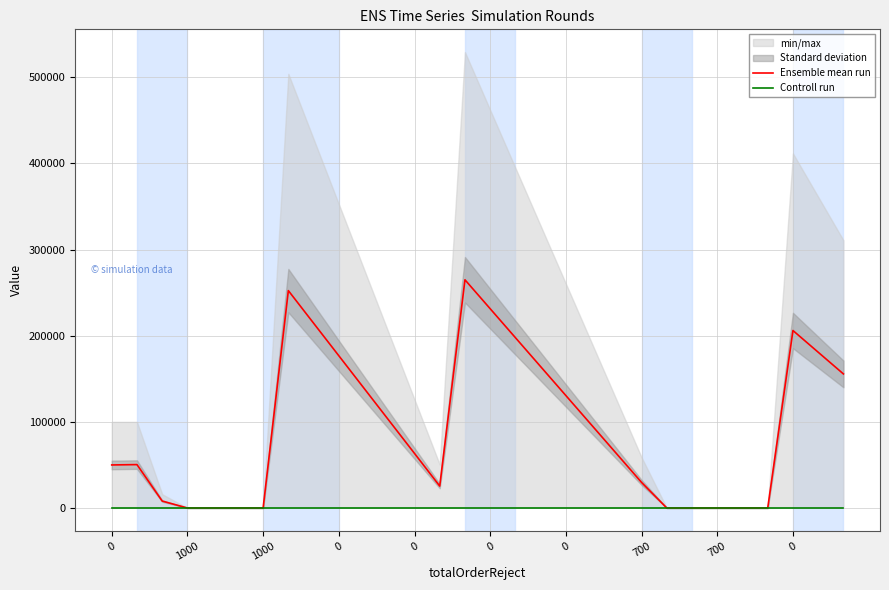

Does the chart display data point markers on the line(s)?

No